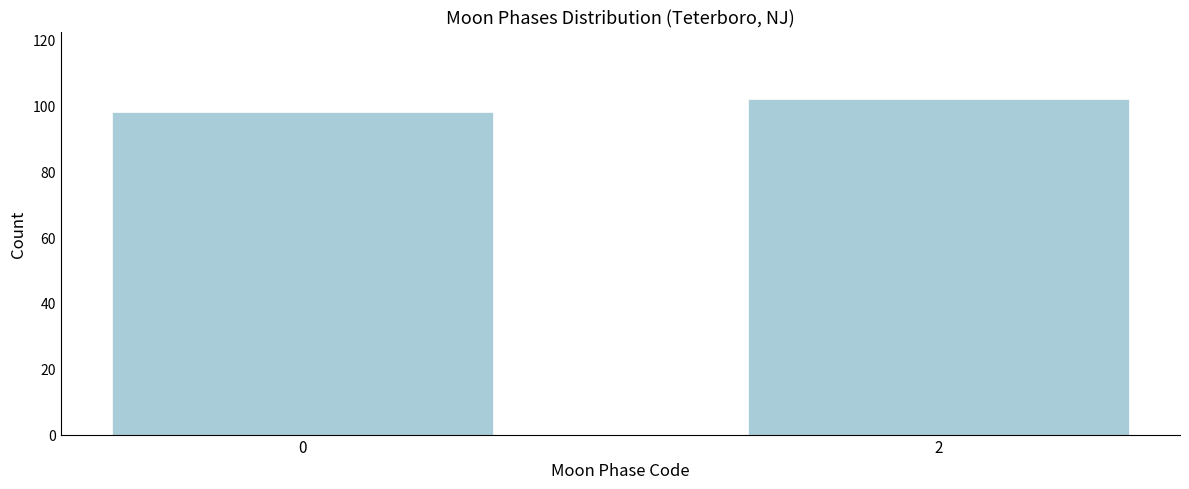

Reading left to right, list all the values displayed in this chart.

0=98	2=102